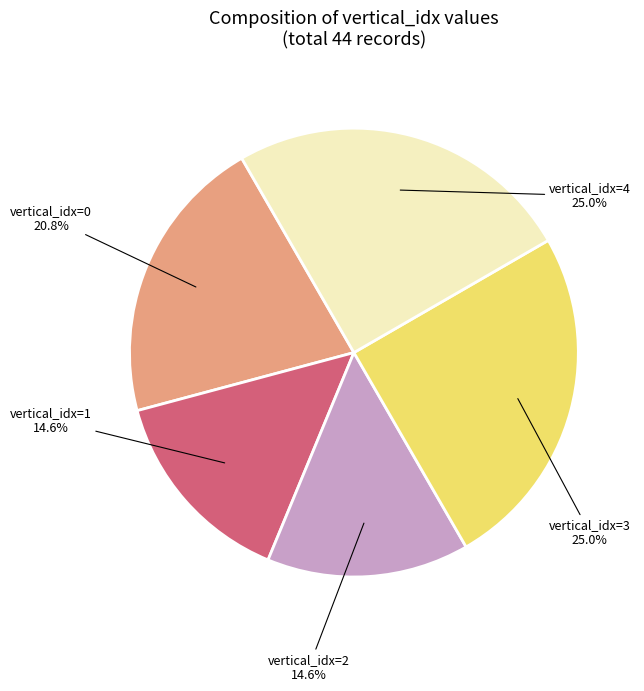

Is there a majority slice in this chart?

No